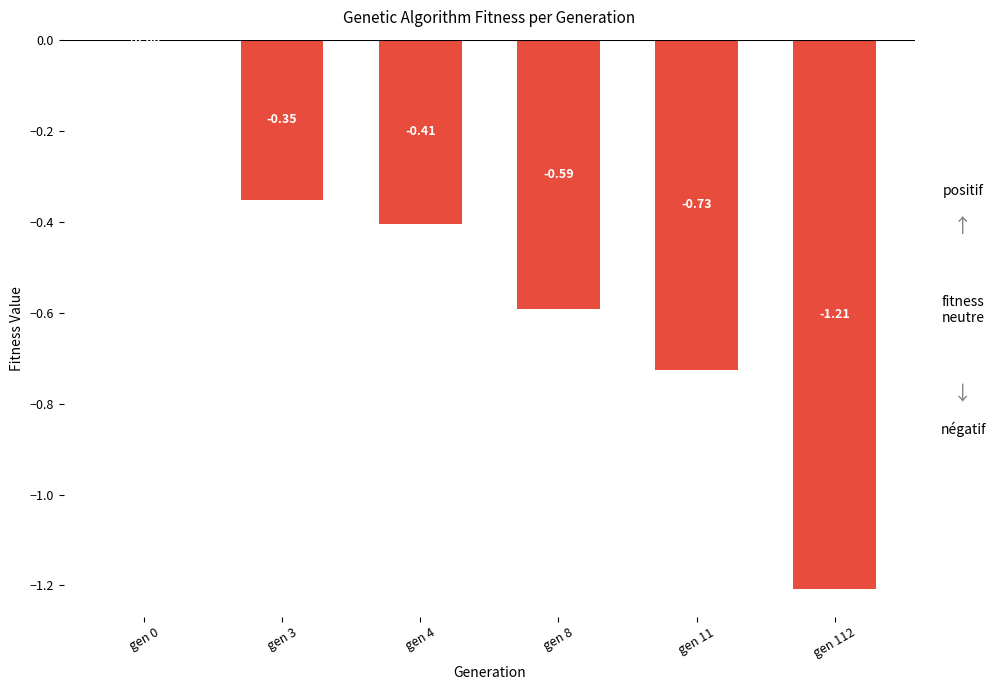

Are the bars grouped side by side (vs. stacked)?

No